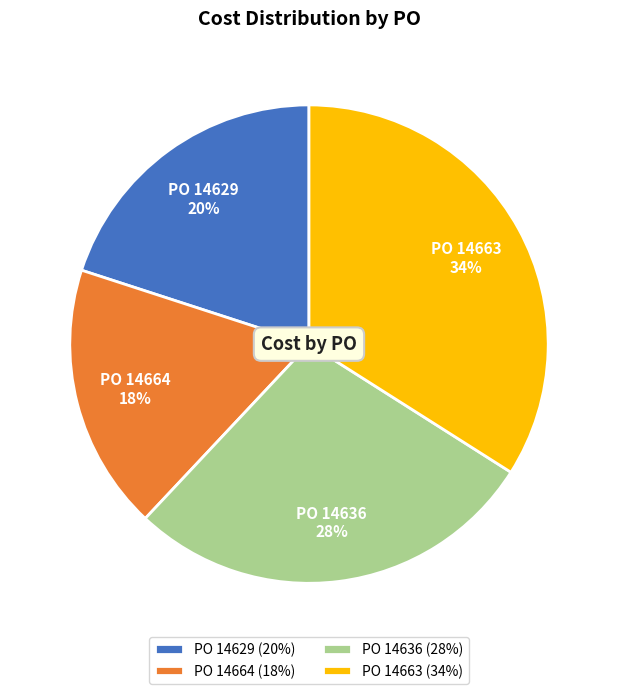

What is the largest slice in the pie chart?

PO 14663 (34%)